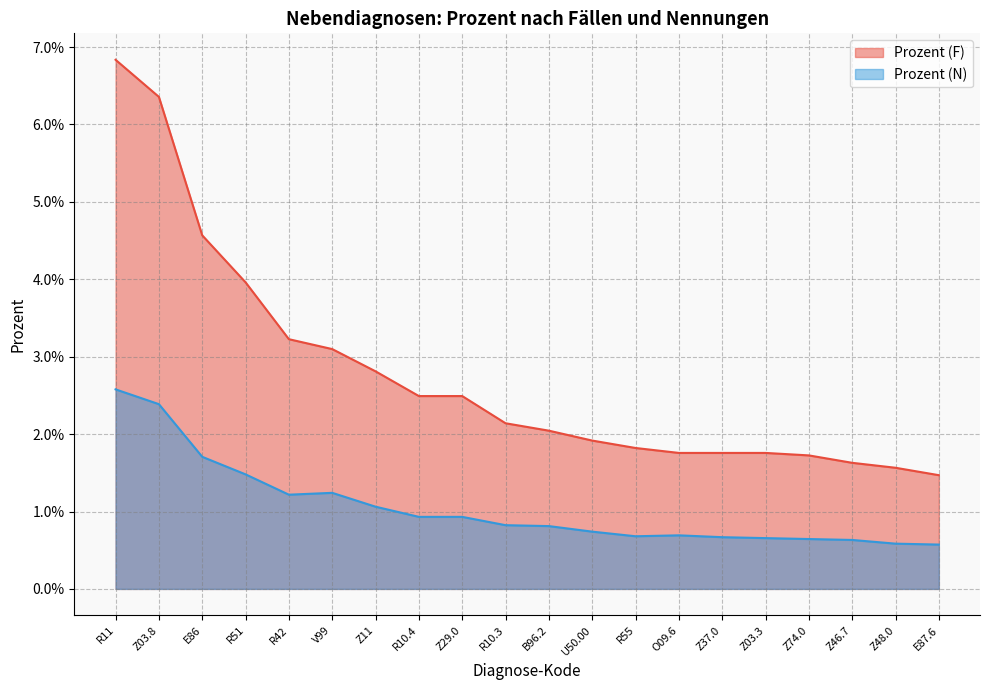

Rank the series by their average value, from highest to lowest.

Prozent (F), Prozent (N)